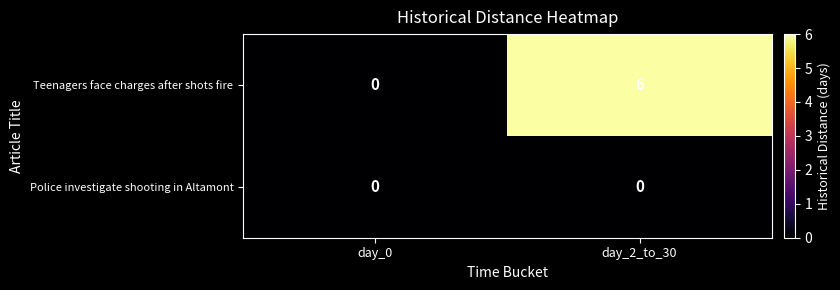

Which category has the highest value across all series?

day_2_to_30